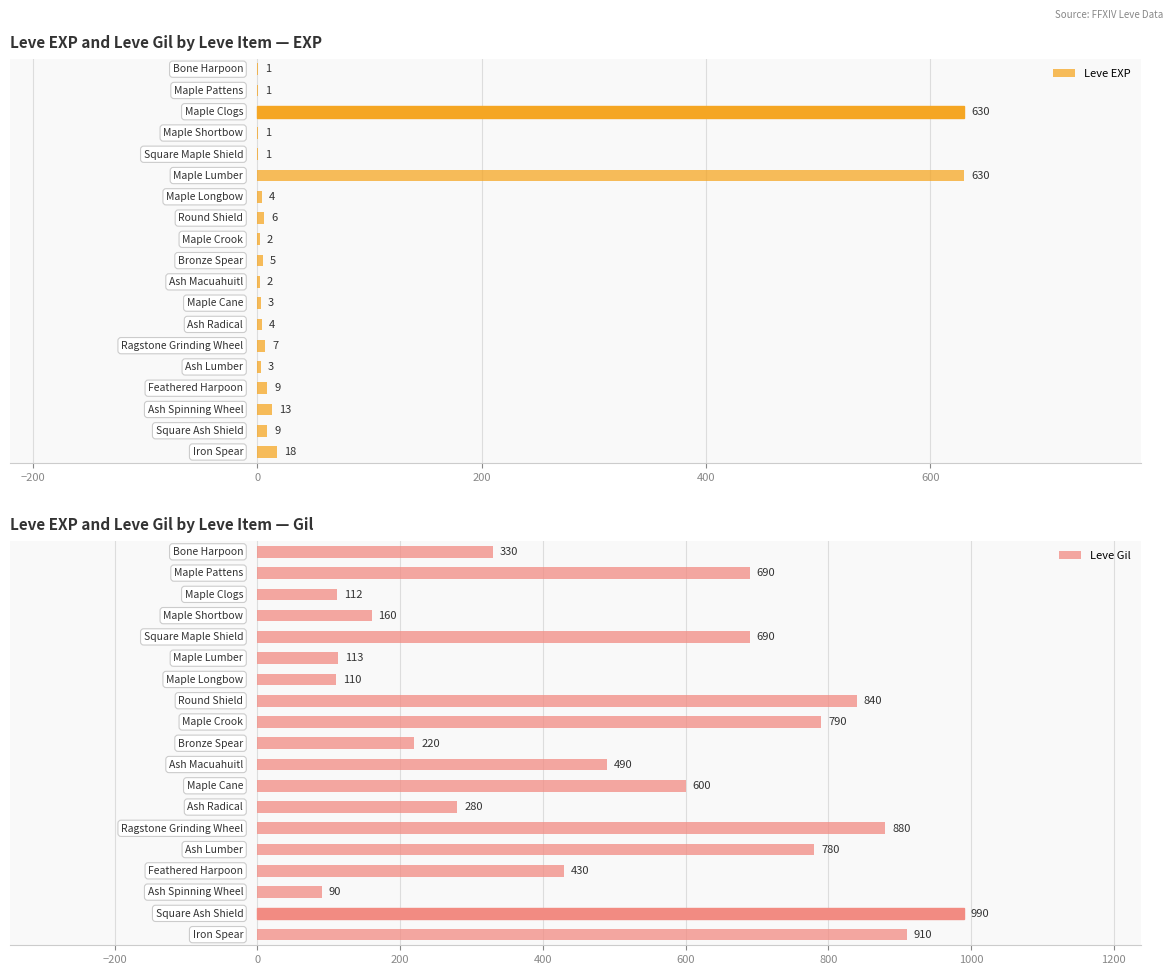

Reading right to left, transcribe all the data shown in this chart.

Leve EXP: 18	9	13	9	3	7	4	3	2	5	2	6	4	630	1	1	630	1	1
Leve Gil: 910	990	90	430	780	880	280	600	490	220	790	840	110	113	690	160	112	690	330